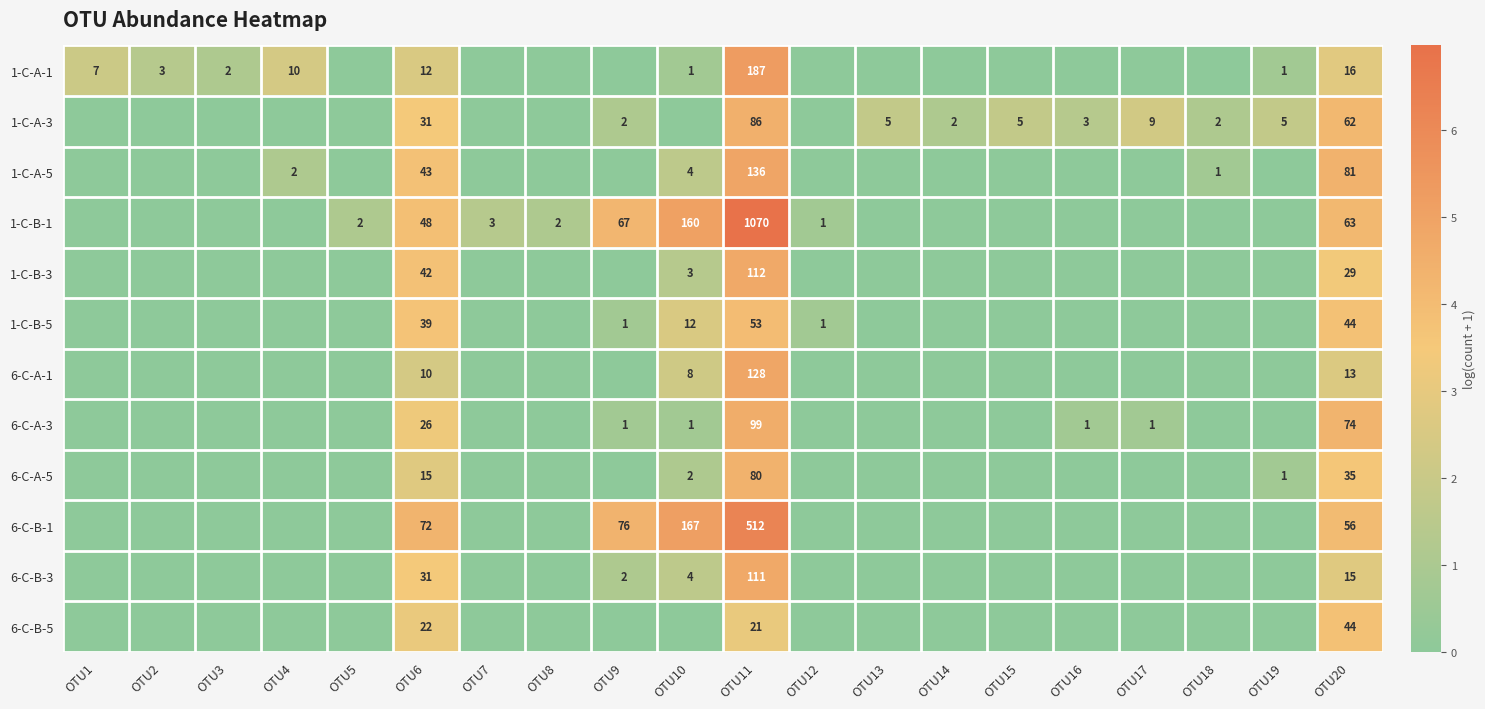

The 6-C-B-3 series shows 15 at OTU20. True or false?

True